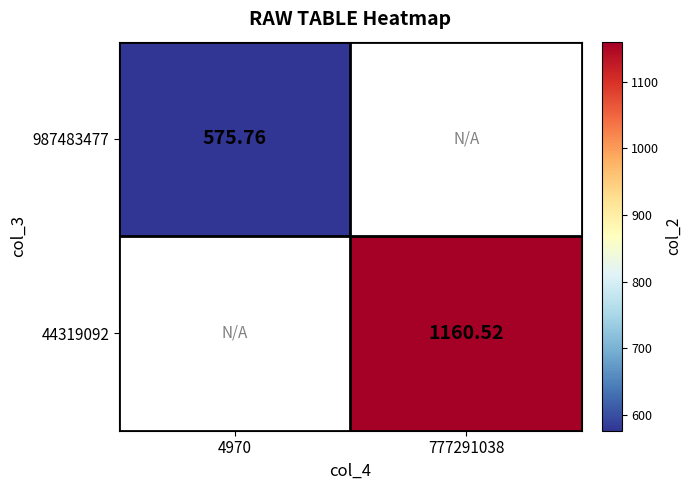

Is the value of 44319092 at 777291038 greater than the value of 987483477 at 4970?

Yes